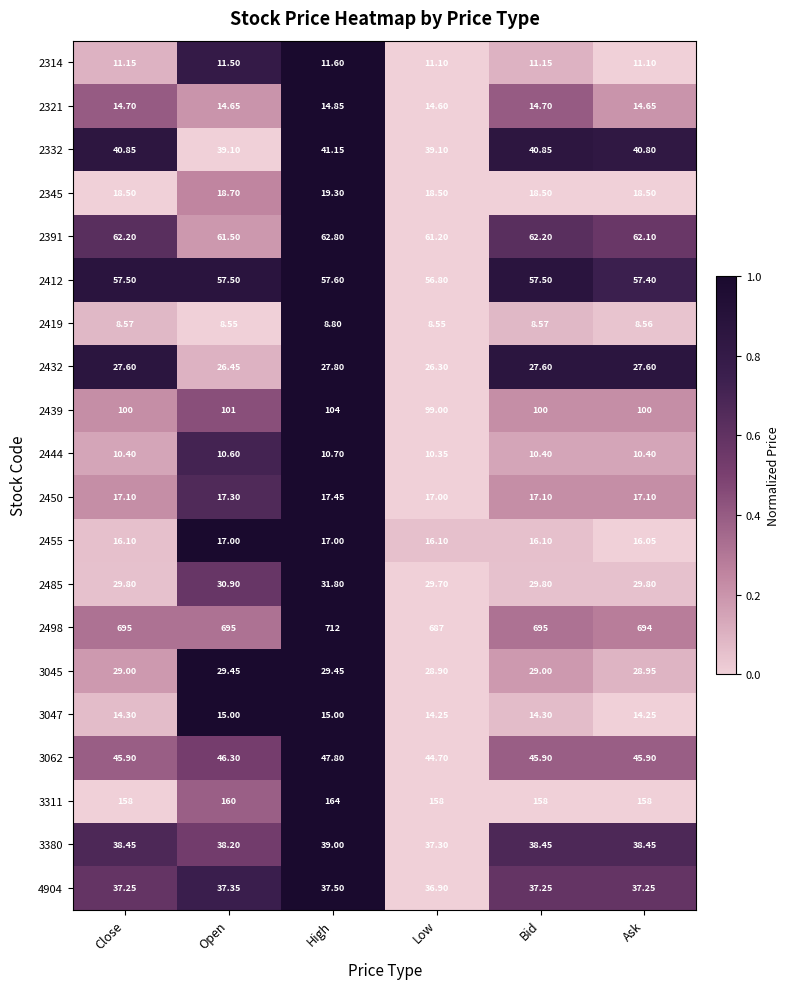

Is the value of 2412 at Close greater than the value of 2321 at Open?

Yes